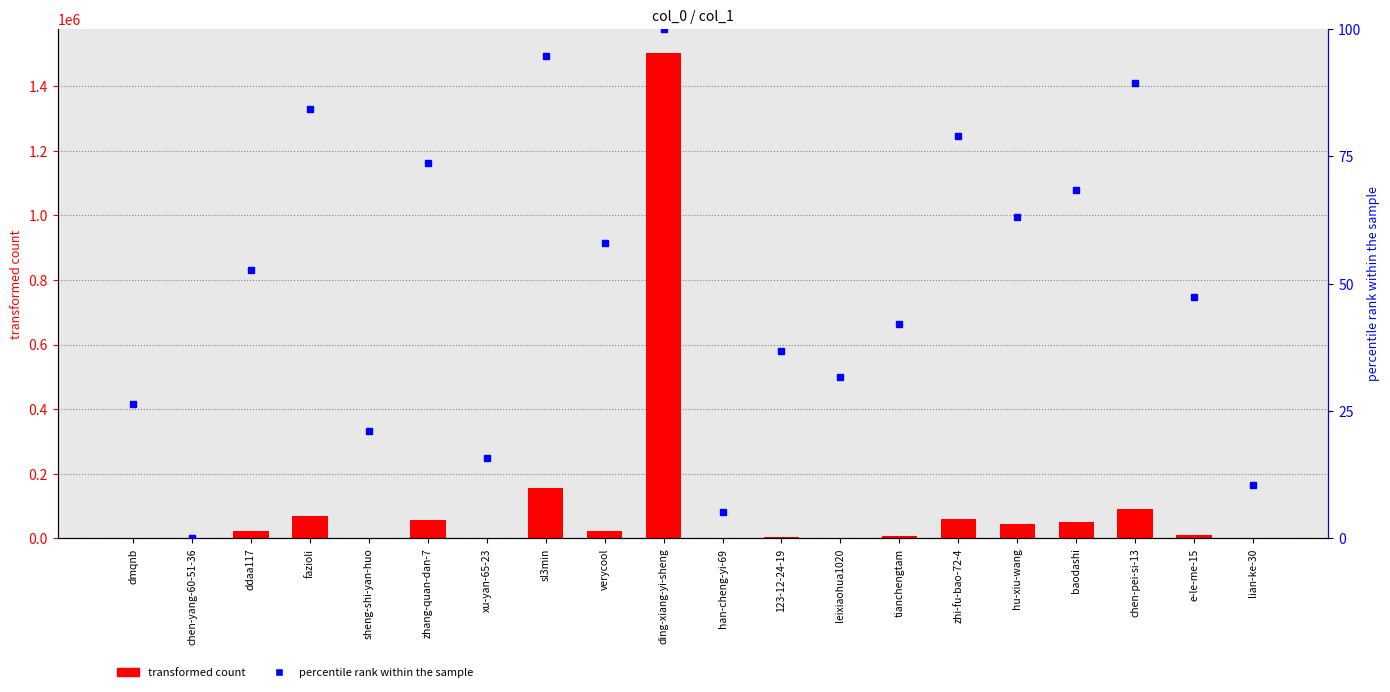

Reading left to right, extract all data points from this chart.

transformed count: dmqnb=1058.0	chen-yang-60-51-36=166.0	ddaa117=22008.0	fazioli=67743.0	sheng-shi-yan-huo=458.0	zhang-quan-dan-7=57289.0	xu-yan-65-23=301.0	sl3min=155548.0	verycool=22244.0	ding-xiang-yi-sheng=1502185.0	han-cheng-yi-69=219.0	123-12-24-19=3733.0	leixiaohua1020=2135.0	tianchengtam=8527.0	zhi-fu-bao-72-4=60706.0	hu-xiu-wang=42953.0	baodashi=51876.0	chen-pei-si-13=92124.0	e-le-me-15=8872.0	lian-ke-30=227.0
percentile rank within the sample: dmqnb=26.3	chen-yang-60-51-36=0.0	ddaa117=52.6	fazioli=84.2	sheng-shi-yan-huo=21.1	zhang-quan-dan-7=73.7	xu-yan-65-23=15.8	sl3min=94.7	verycool=57.9	ding-xiang-yi-sheng=100.0	han-cheng-yi-69=5.3	123-12-24-19=36.8	leixiaohua1020=31.6	tianchengtam=42.1	zhi-fu-bao-72-4=78.9	hu-xiu-wang=63.2	baodashi=68.4	chen-pei-si-13=89.5	e-le-me-15=47.4	lian-ke-30=10.5